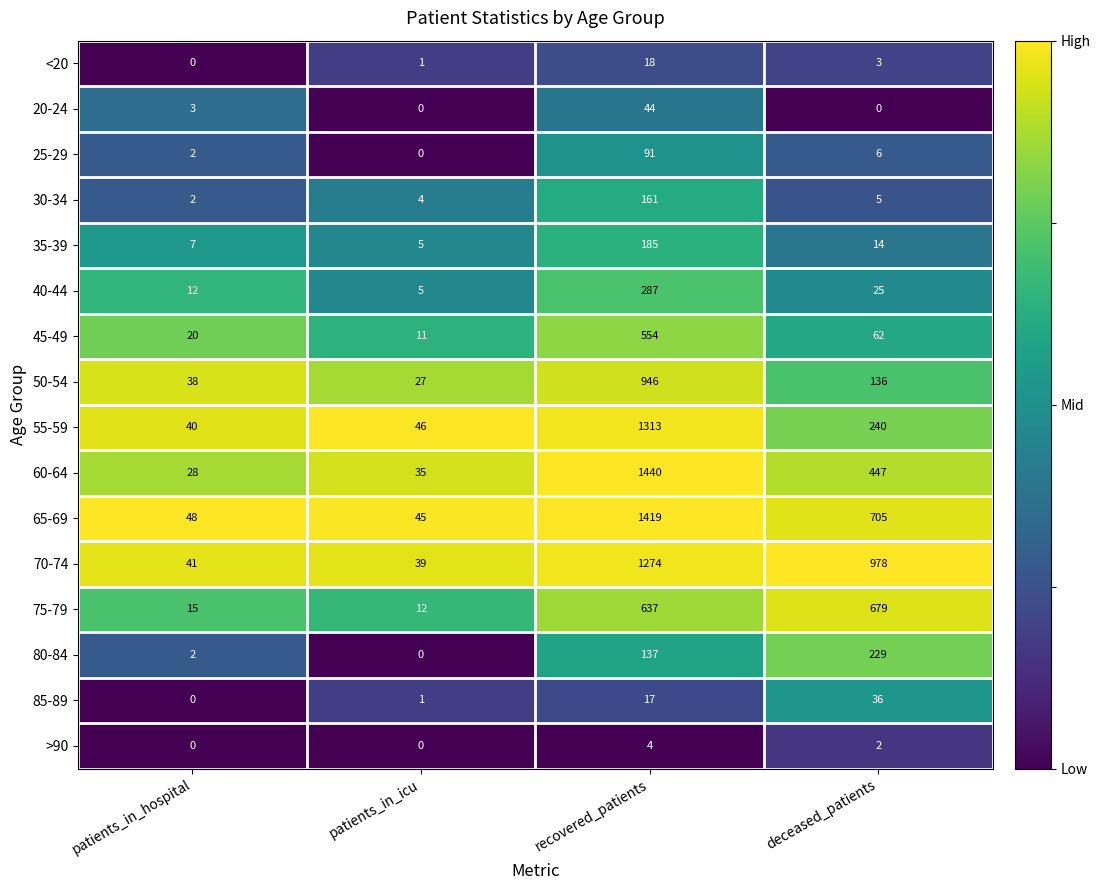

Is it true that 35-39 equals 14 at deceased_patients?

True